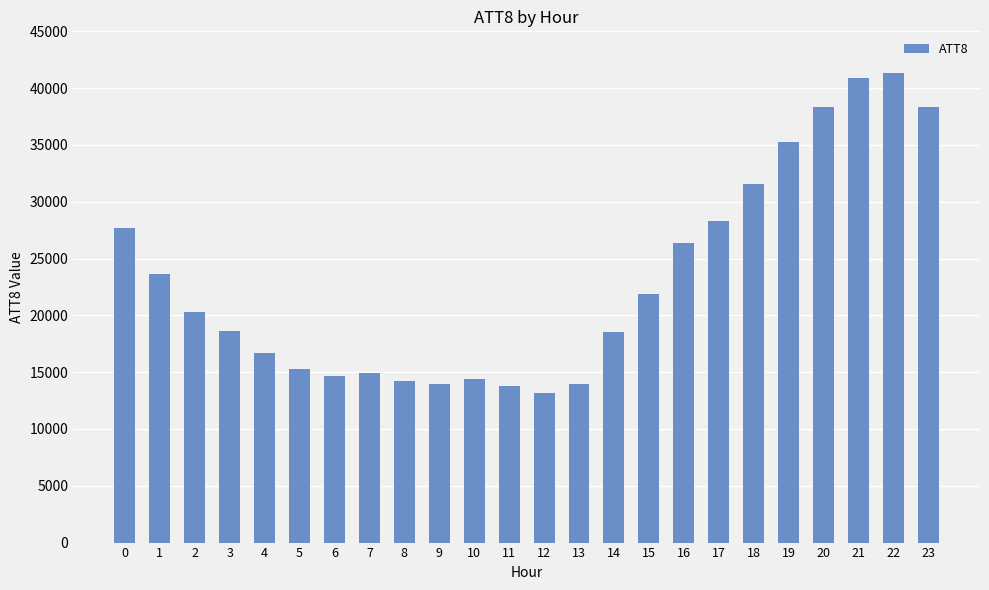

How many data points are less than 20300?

12